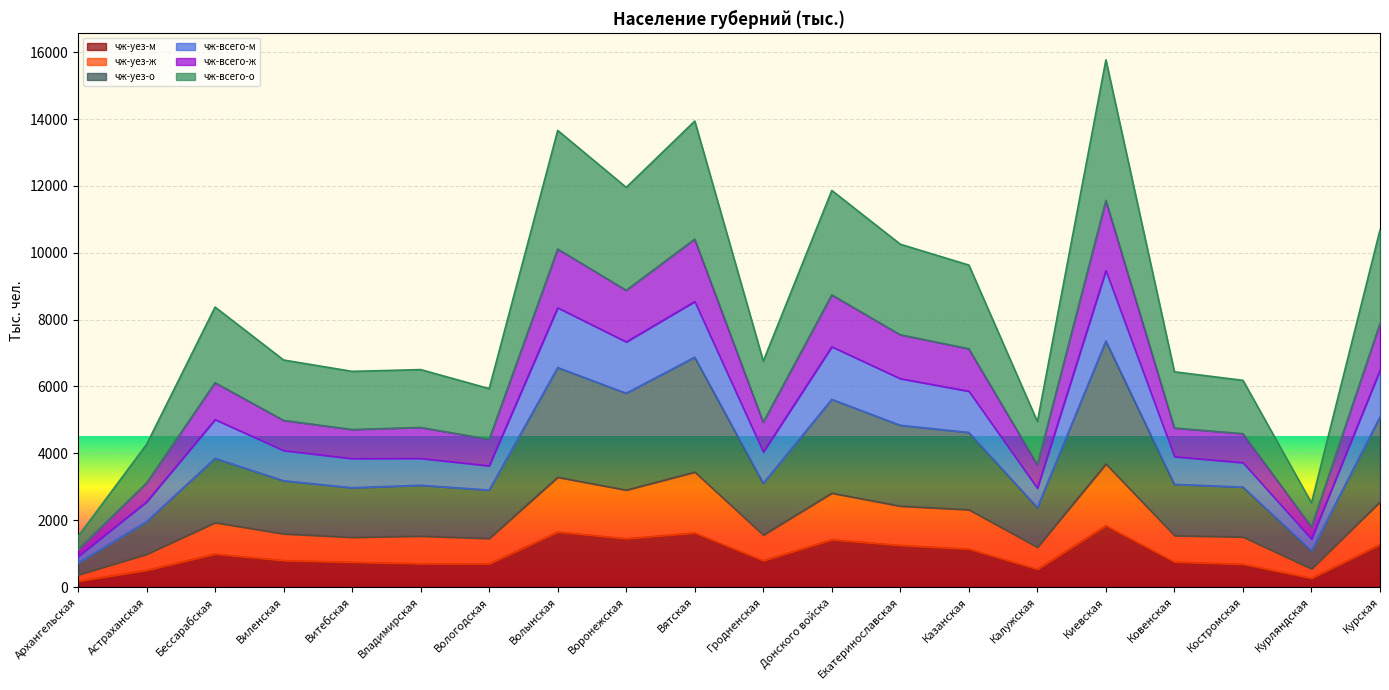

True or false: чж-уез-м and чж-уез-о intersect in this chart.

False